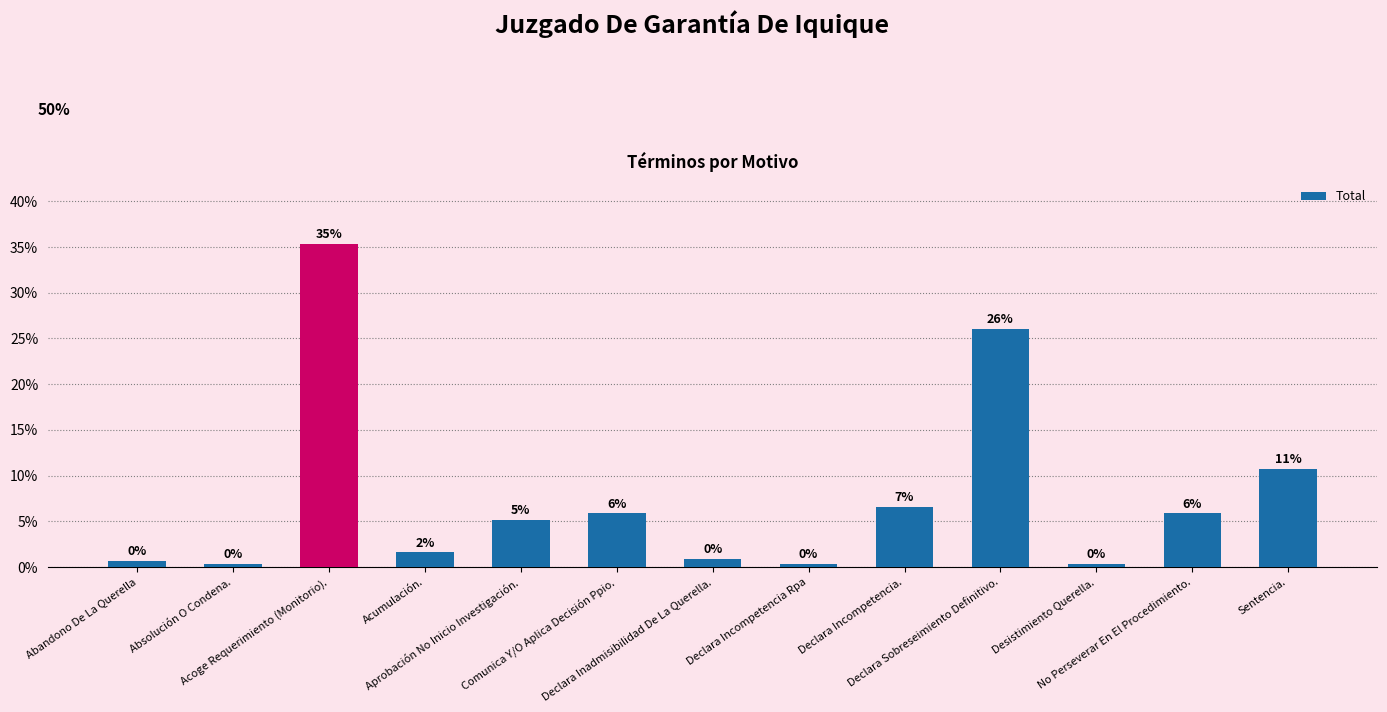

Are the bars horizontal?

No